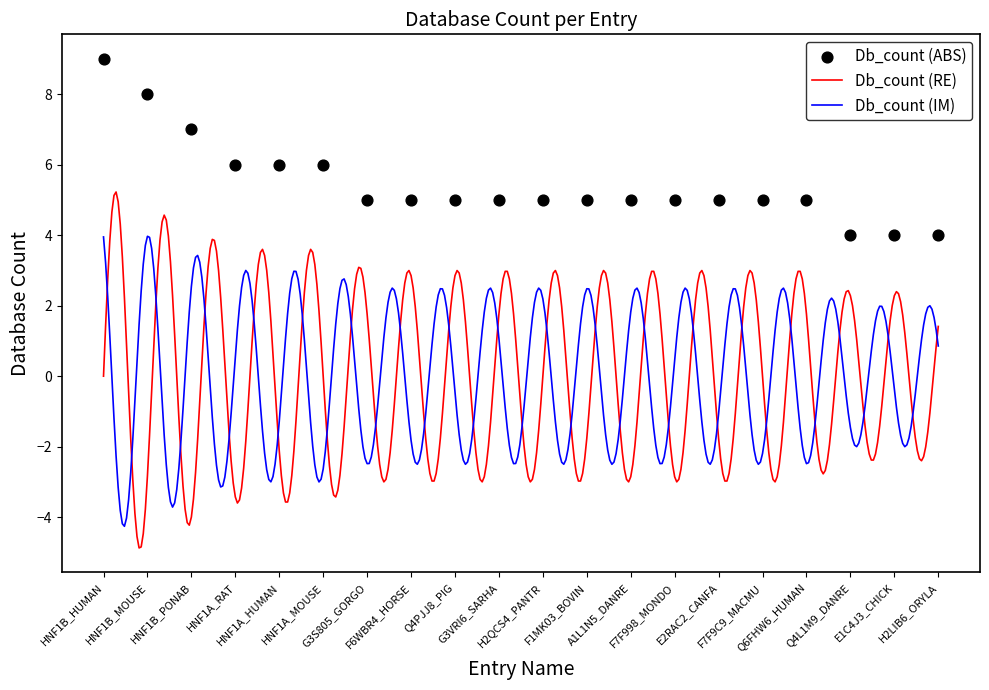

What is the ratio of the value at F7F9C9_MACMU to the value at A1L1N5_DANRE?

1.0